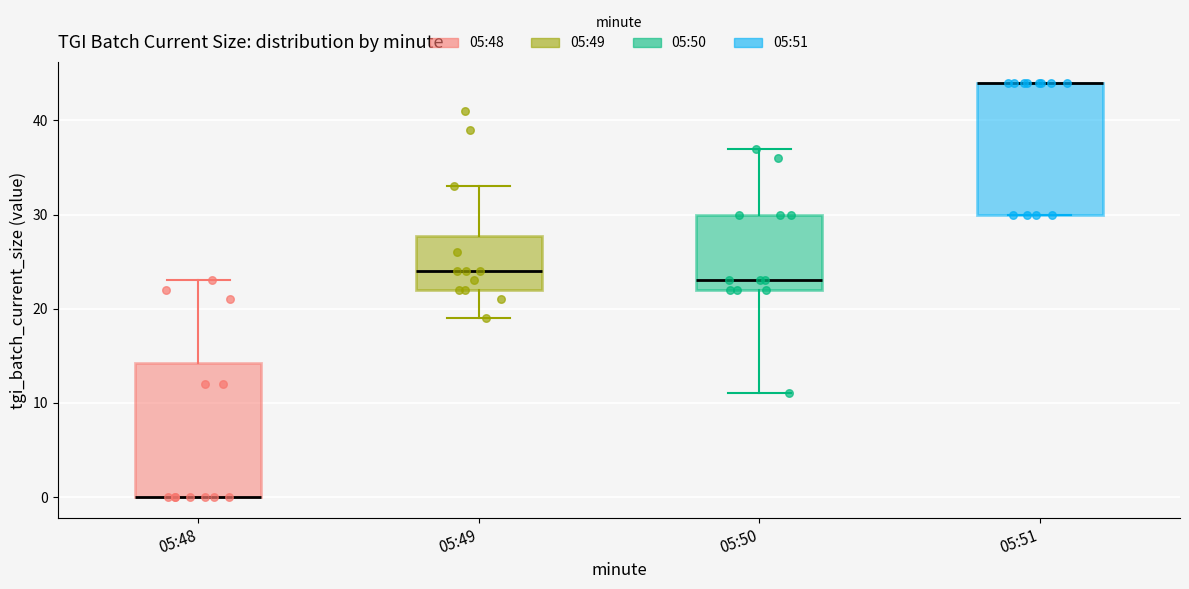

Reading left to right, read every box against the y-axis: the position of its median line, the range the box covers, and the ends of its whiskers. The values are not printed on the chart, so give them approximately, as read against the axis.

05:48: median 0 (drawn on the box's lower edge), box 0 to 14, whiskers 0 to 23
05:49: median 24, box 22 to 28, whiskers 19 to 33
05:50: median 23, box 22 to 30, whiskers 11 to 37
05:51: median 44 (drawn on the box's upper edge), box 30 to 44, whiskers 30 to 44